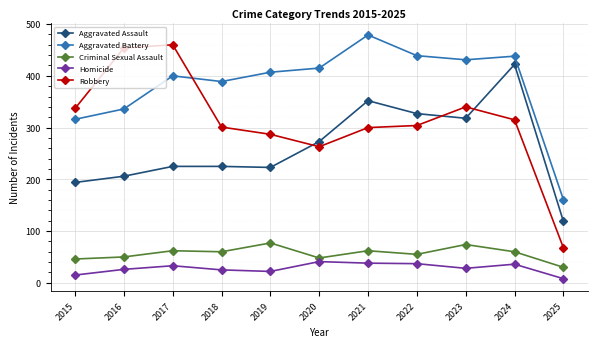

True or false: Criminal Sexual Assault and Robbery intersect in this chart.

False